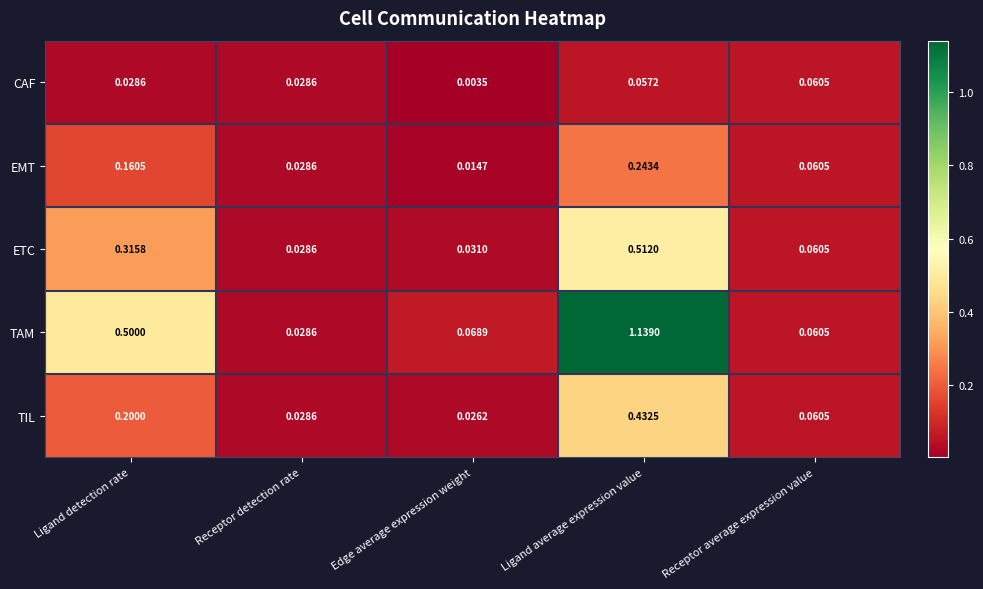

Rank the series by their maximum value, from highest to lowest.

TAM, ETC, TIL, EMT, CAF